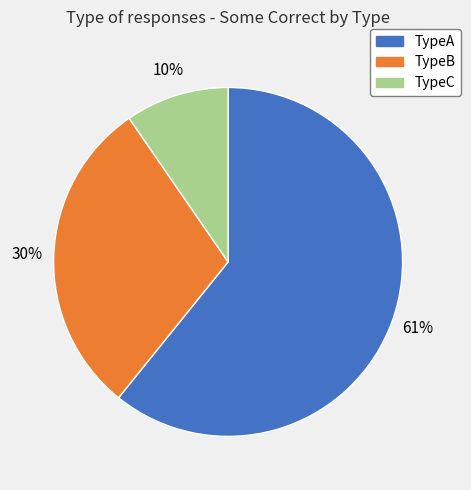

Is the sum of TypeA and TypeC greater than half?

Yes